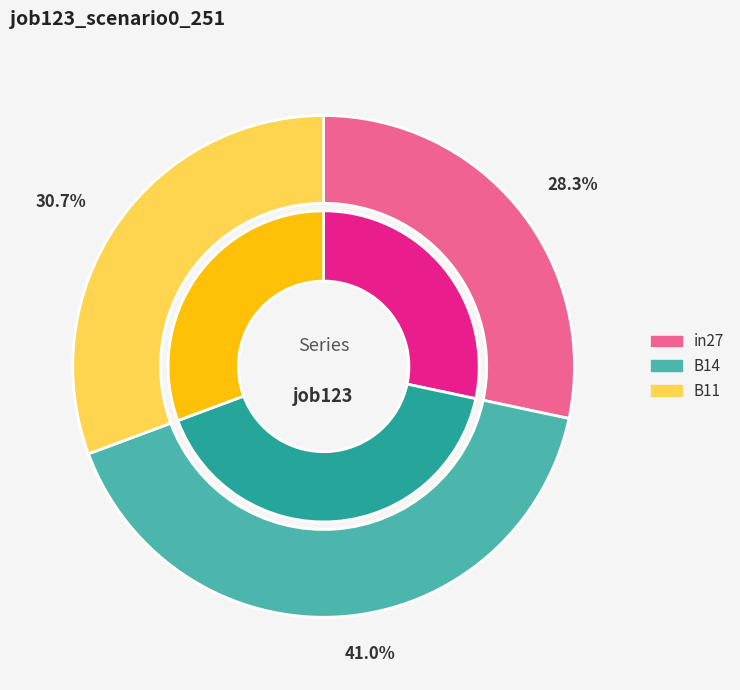

What percentage is the B14 slice, to the nearest percent?

41%